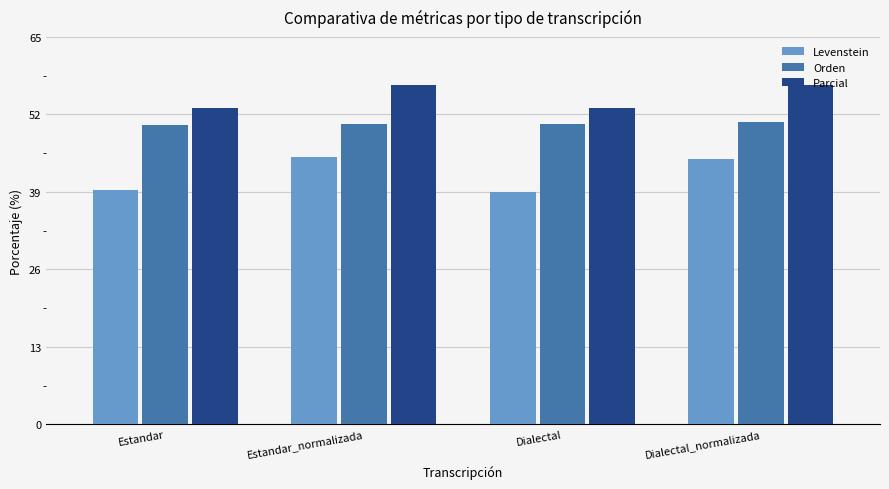

At how many categories does at least one series exceed 48?

4